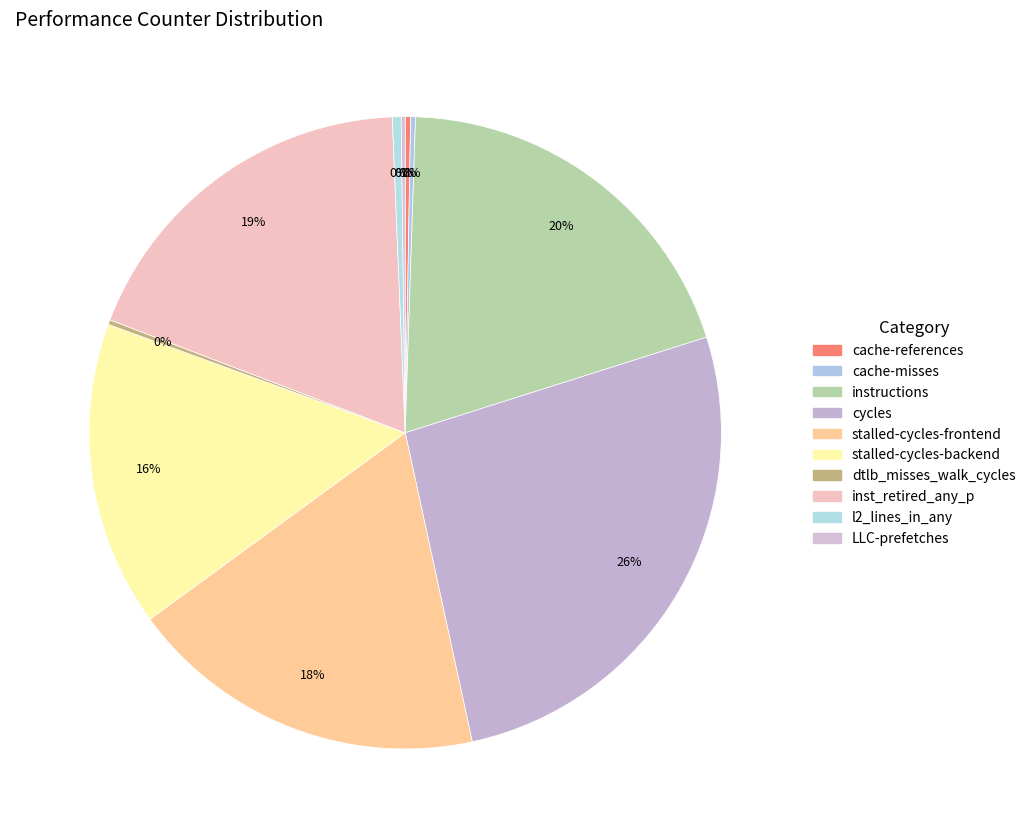

Count the number of slices in the pie.

10